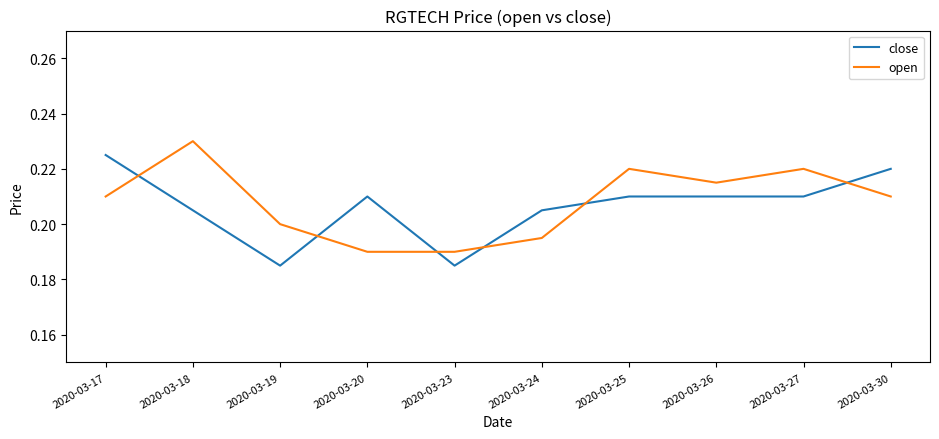

What is the sum of all open values?

2.1